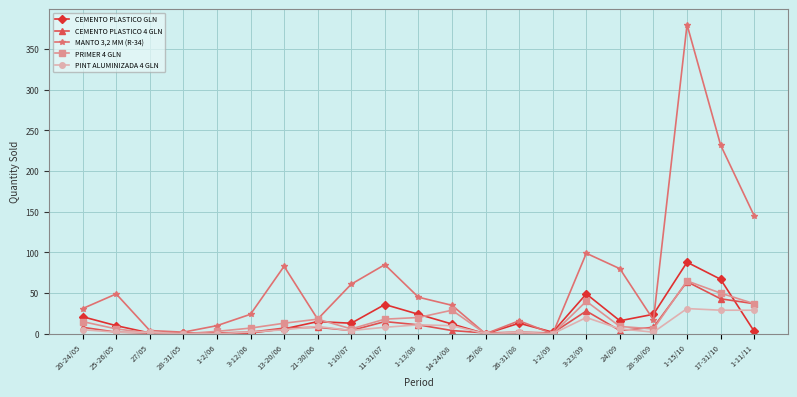

What is the label of the 17th point from the left?

24/09